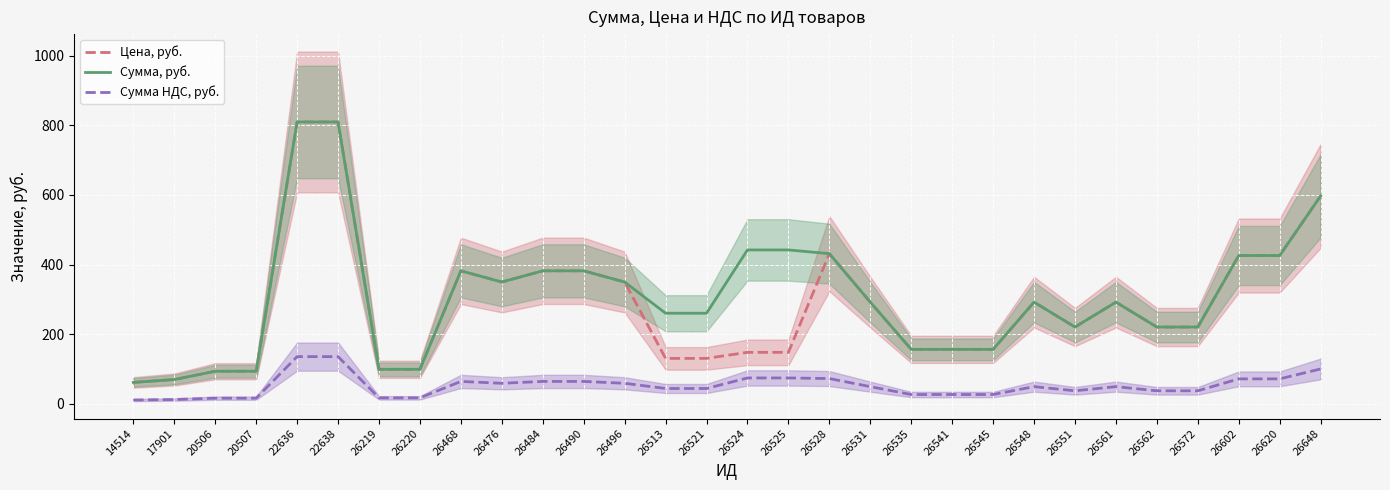

Which series has the largest total across all categories?

Сумма, руб.